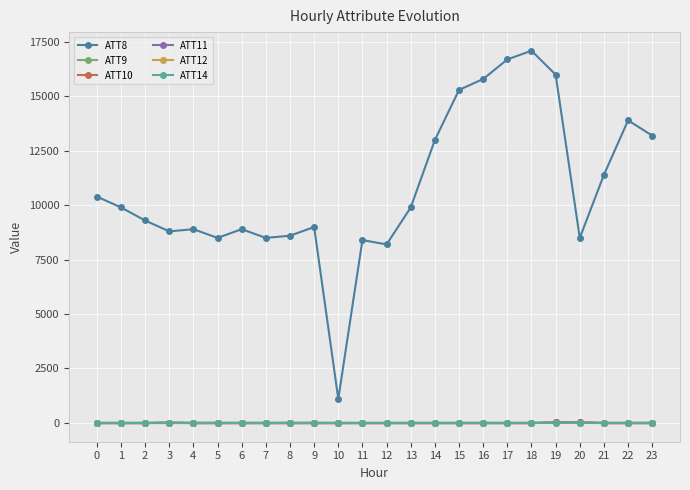

What is the difference between the highest and lowest values at 14?

13010.0